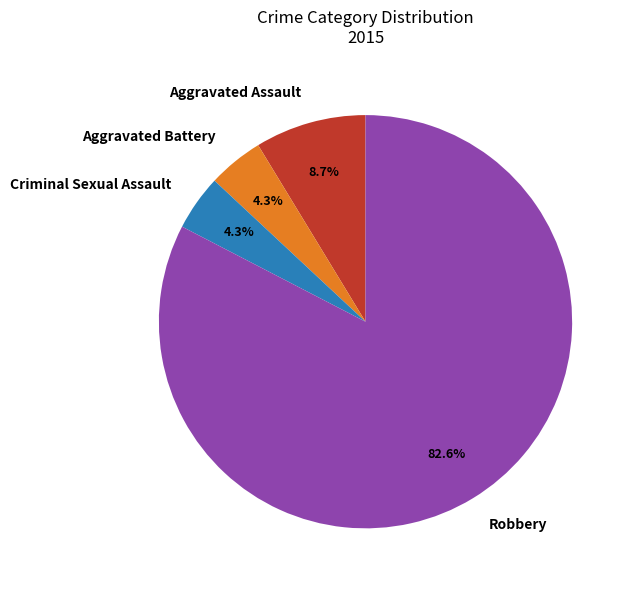

Which slice represents more than half of the pie?

Robbery